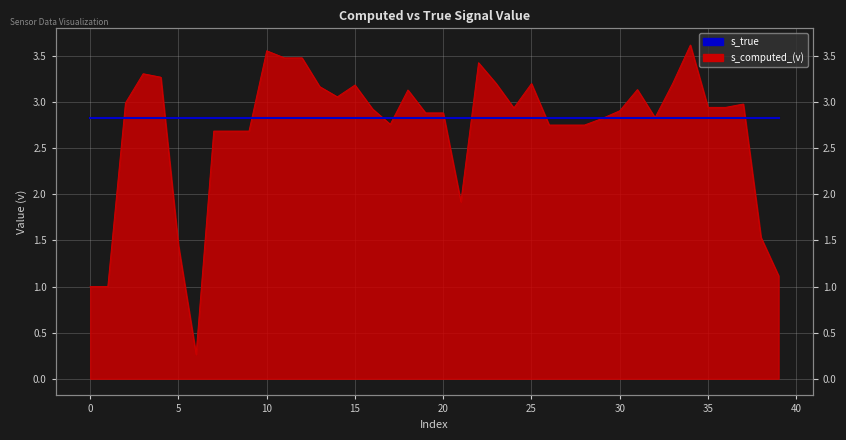

Rank the categories by value from highest to lowest.

34, 10, 11, 12, 22, 3, 4, 33, 25, 23, 15, 13, 31, 18, 14, 2, 37, 35, 36, 24, 16, 30, 19, 20, 32, 29, 17, 26, 27, 28, 7, 8, 9, 21, 38, 5, 39, 0, 1, 6